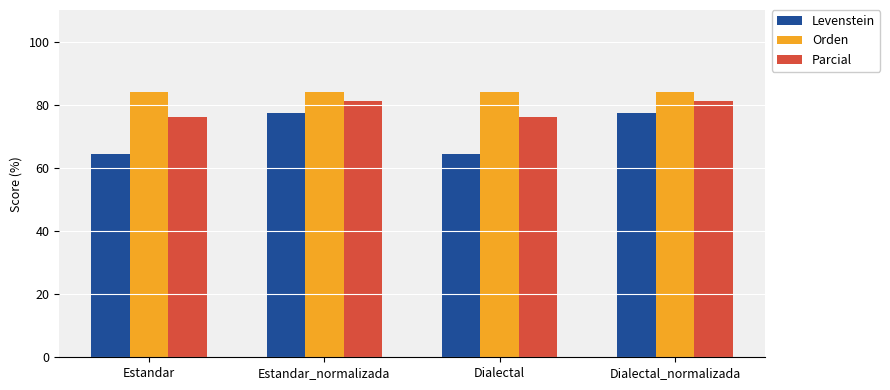

What is the approximate value of Parcial at Estandar?

76.0